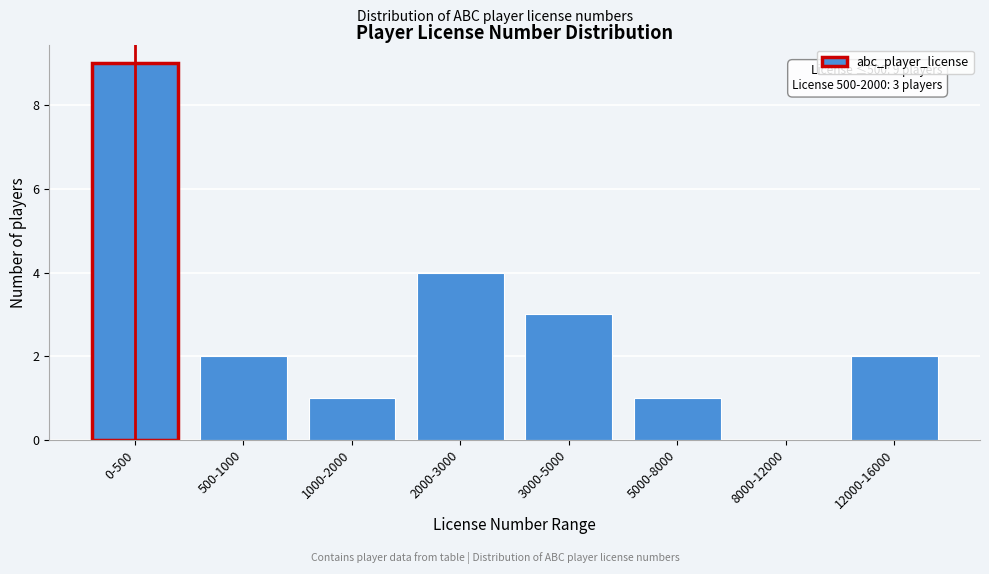

Reading right to left, list all the values displayed in this chart.

12000-16000=2	8000-12000=0	5000-8000=1	3000-5000=3	2000-3000=4	1000-2000=1	500-1000=2	0-500=9